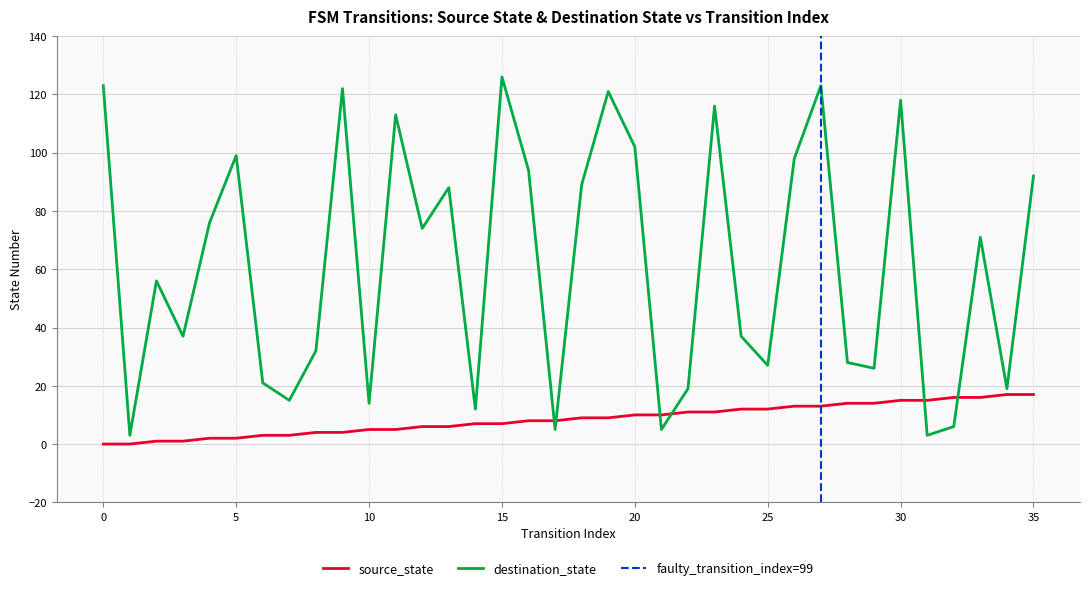

What is the average value of the destination_state series?

61